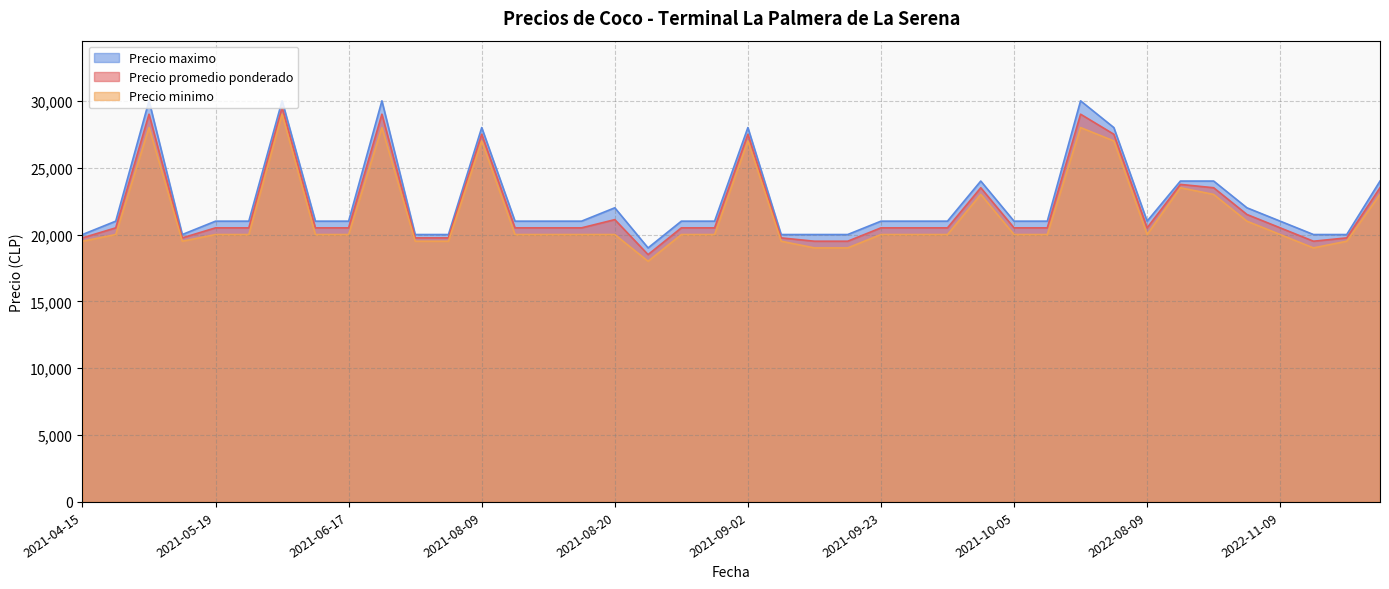

At how many categories does at least one series exceed 20648?

30